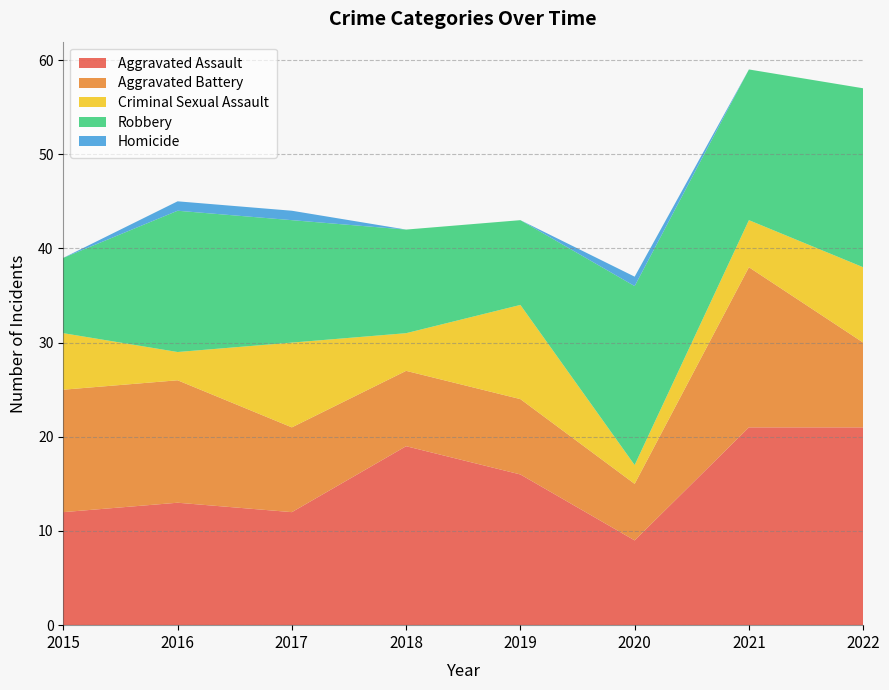

Reading left to right, what are all the values shown in this chart?

Aggravated Assault: 2015=12	2016=13	2017=12	2018=19	2019=16	2020=9	2021=21	2022=21
Aggravated Battery: 2015=13	2016=13	2017=9	2018=8	2019=8	2020=6	2021=17	2022=9
Criminal Sexual Assault: 2015=6	2016=3	2017=9	2018=4	2019=10	2020=2	2021=5	2022=8
Robbery: 2015=8	2016=15	2017=13	2018=11	2019=9	2020=19	2021=16	2022=19
Homicide: 2015=0	2016=1	2017=1	2018=0	2019=0	2020=1	2021=0	2022=0